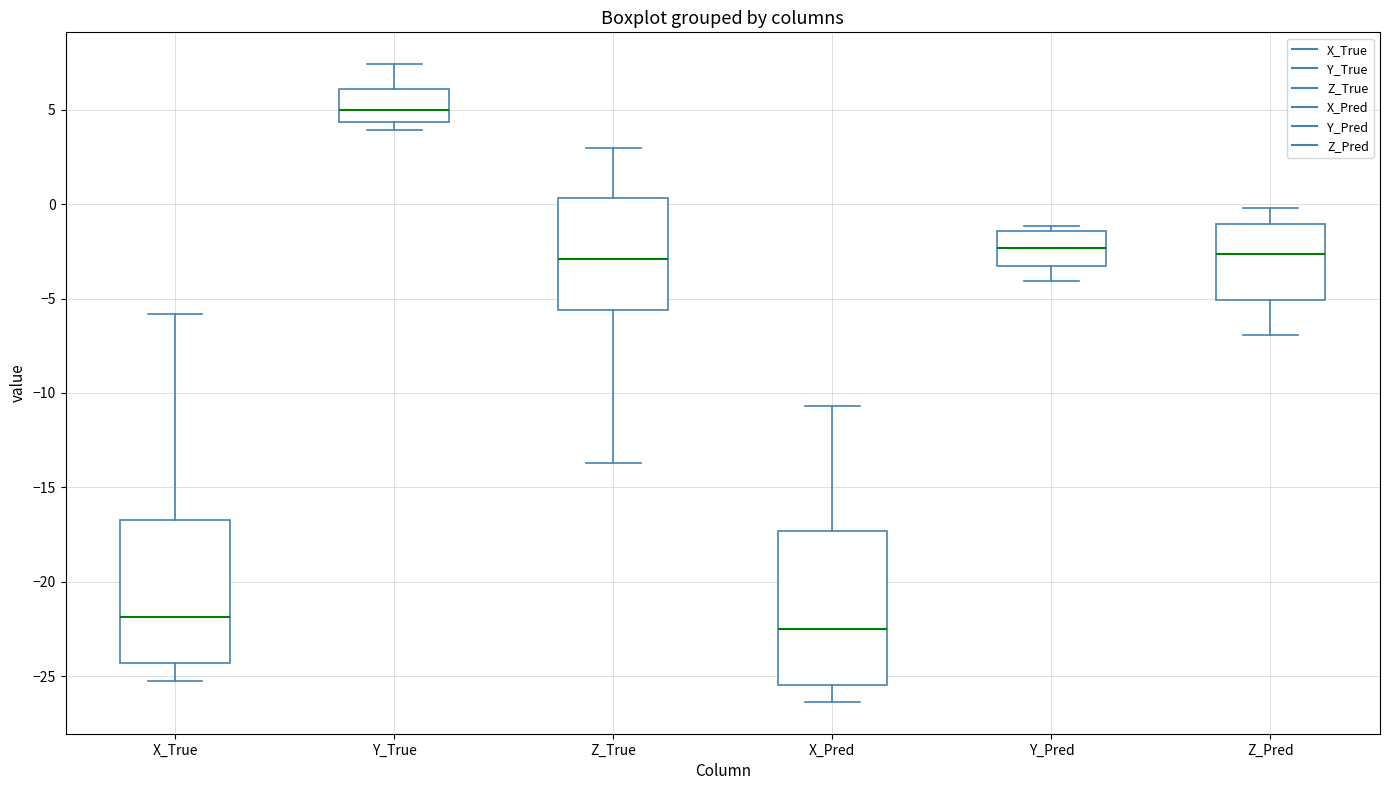

Where is the lower edge of the box for Z_True on the y-axis? The values are not printed on the chart, so give them approximately, as read against the axis.

-5.5